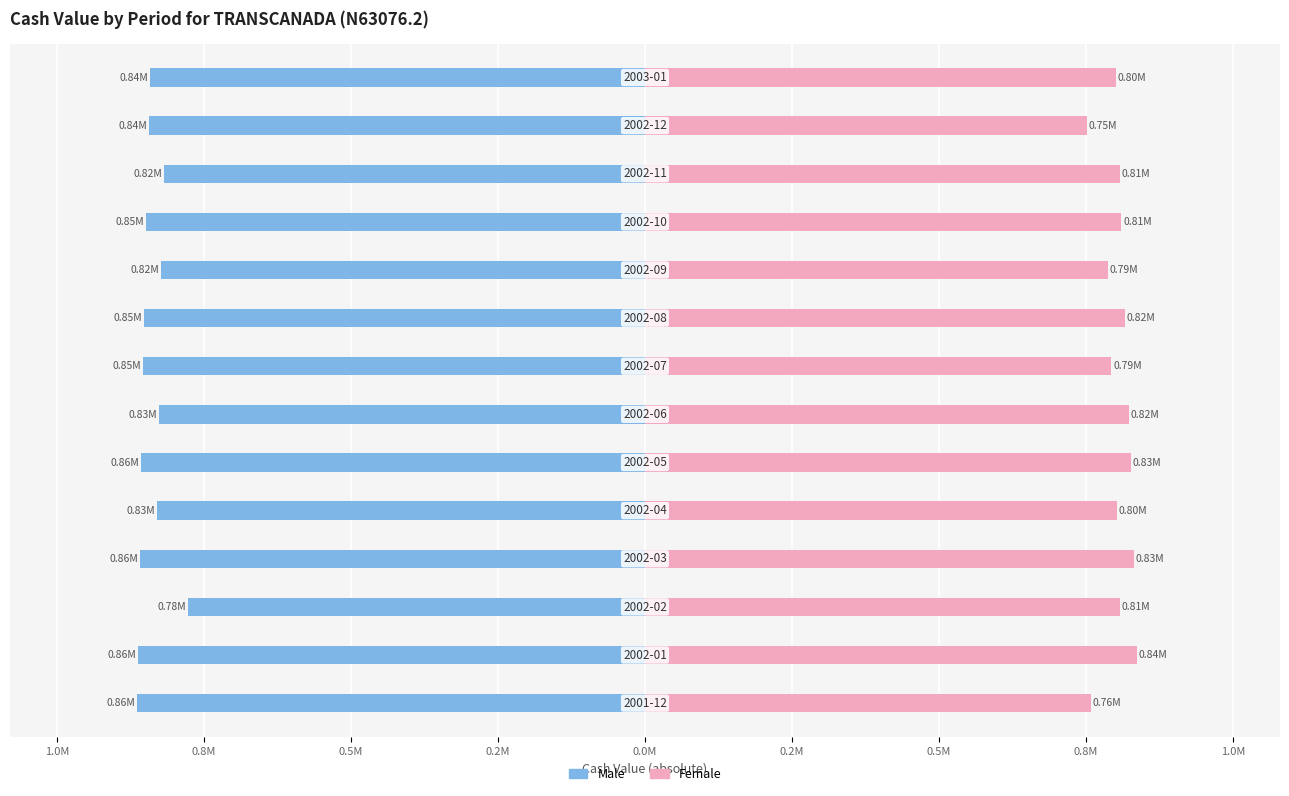

Reading left to right, list all the values displayed in this chart.

Male: -864138.9	-862468.0	-777580.6	-859580.8	-830372.1	-856606.1	-827554.5	-853633.7	-851913.3	-822723.1	-848293.9	-818897.6	-844079.6	-841762.4
Female: 758081.8	837000.9	807442.9	831708.2	802139.0	826047.5	823032.4	793476.3	816832.7	787305.3	810318.6	807203.4	752154.3	801001.0